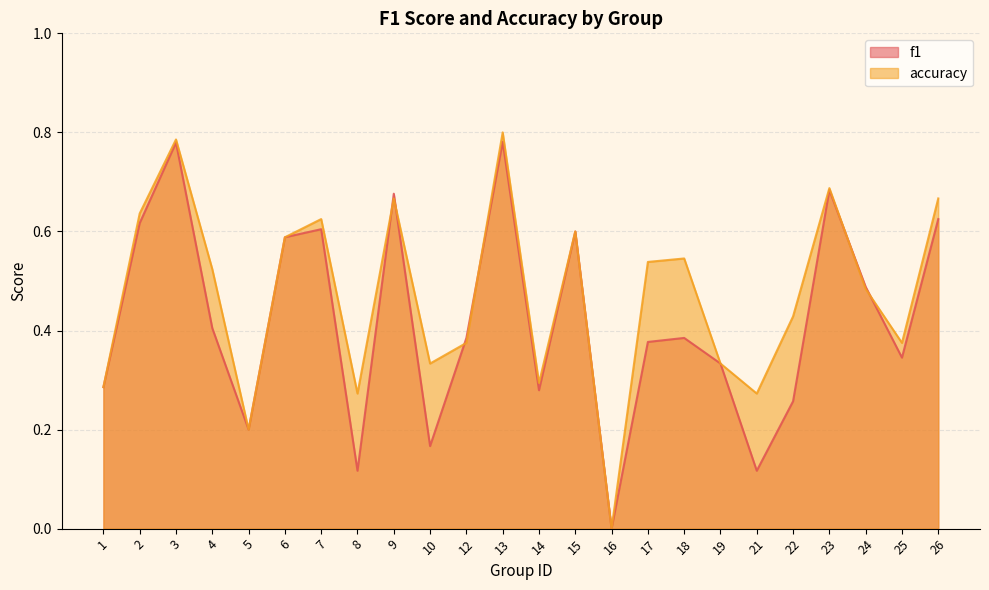

What is the value of the f1 point at the 23rd from the left?

0.3